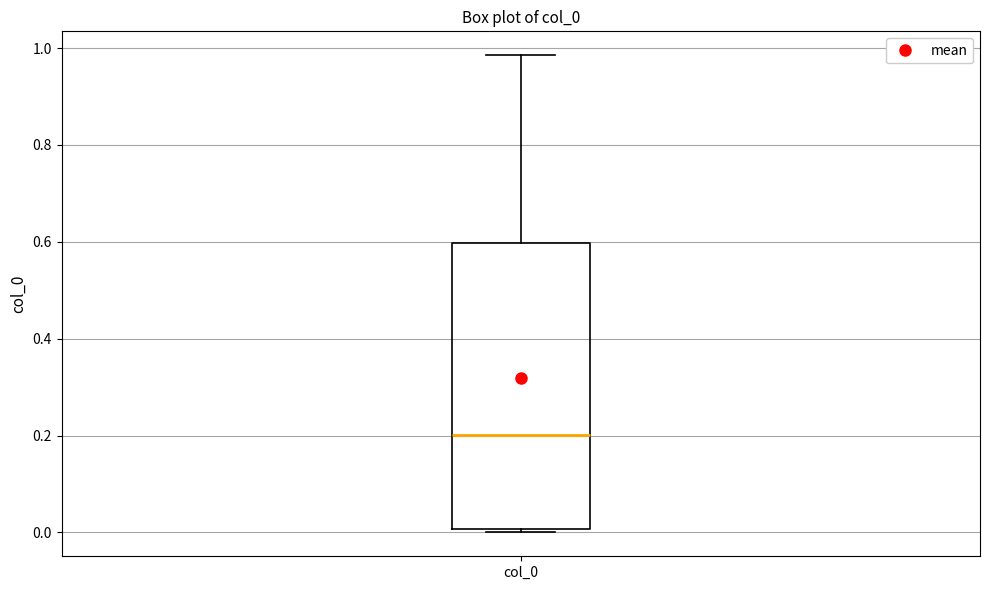

Where does the upper whisker of the box for col_0 end on the y-axis? The values are not printed on the chart, so give them approximately, as read against the axis.

0.98